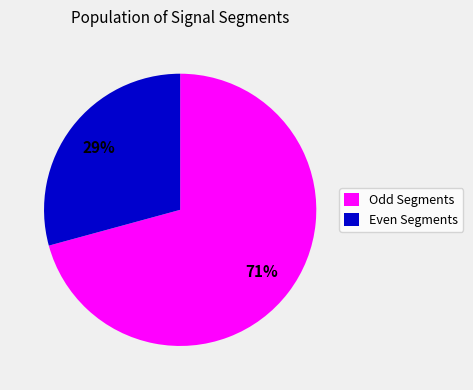

Is there a majority slice in this chart?

Yes